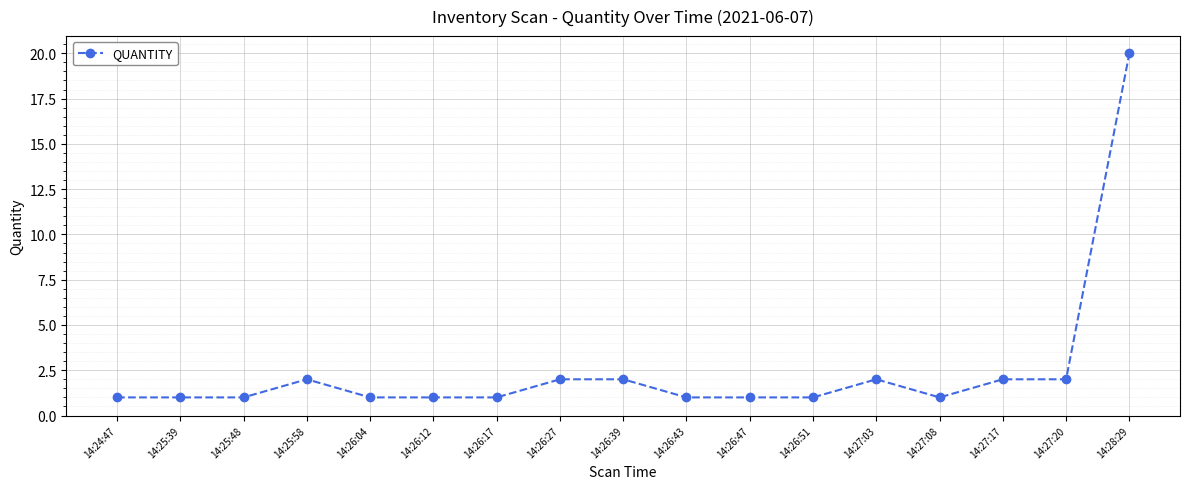

True or false: the data shows 1 at 14:27:08.

True